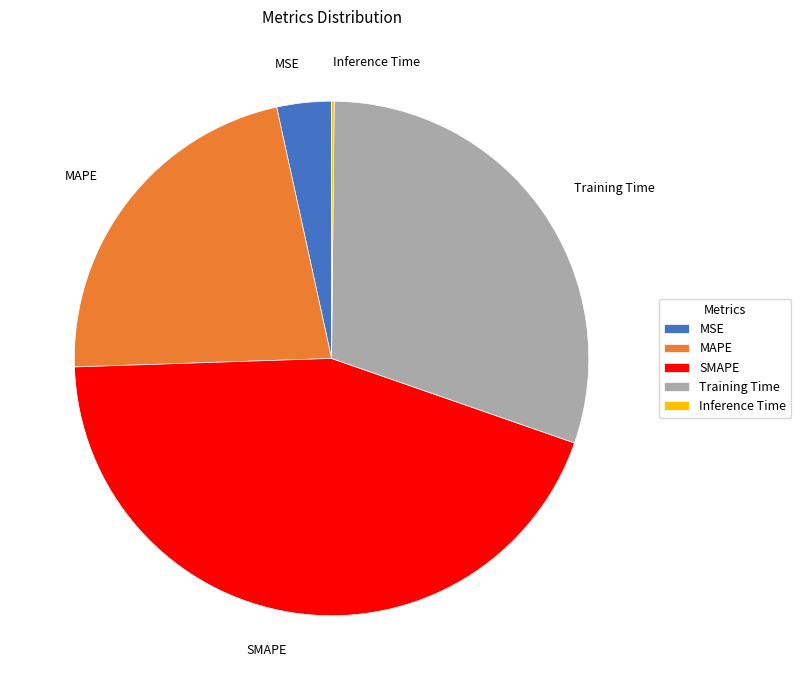

Combined, do MSE and SMAPE account for over 50%?

No